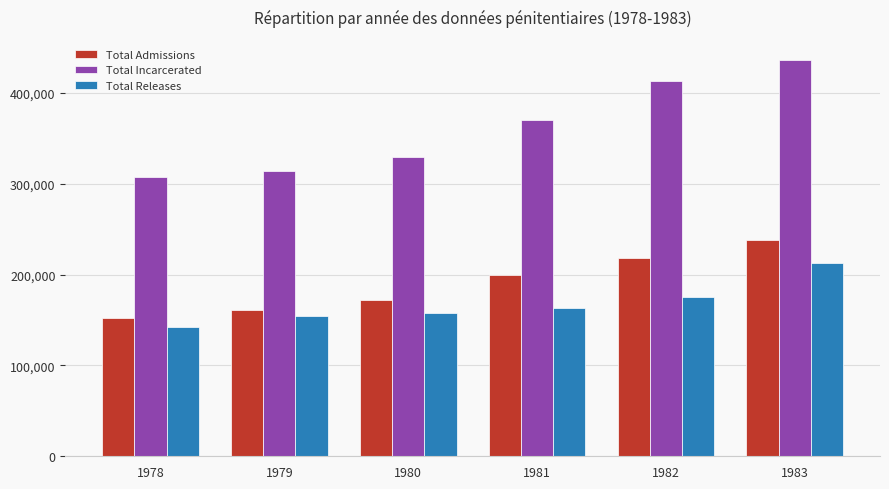

True or false: Total Incarcerated has a value of 89461 at 1980.

False